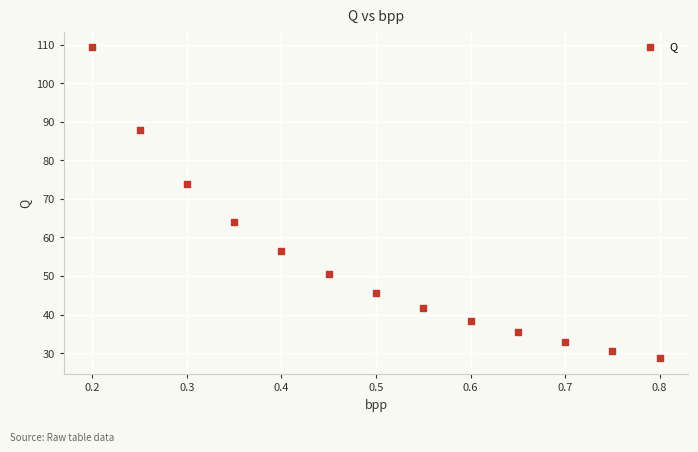

What is the range of X values (max minus min)?

0.6